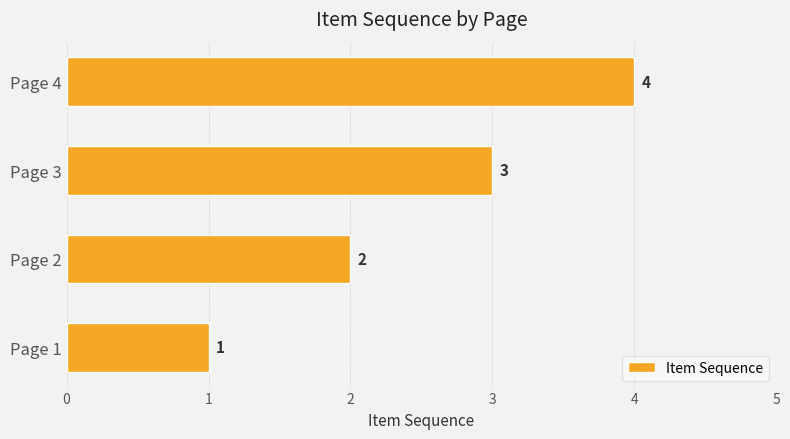

What is the difference between the maximum and second lowest values?

2